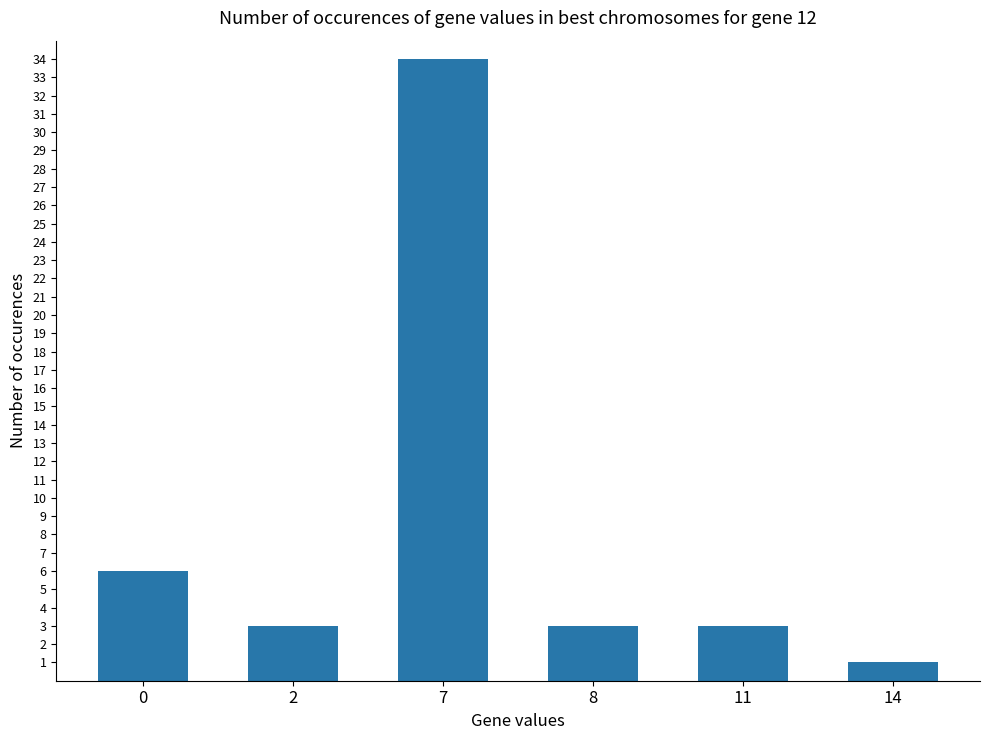

Read the value at 11.

3